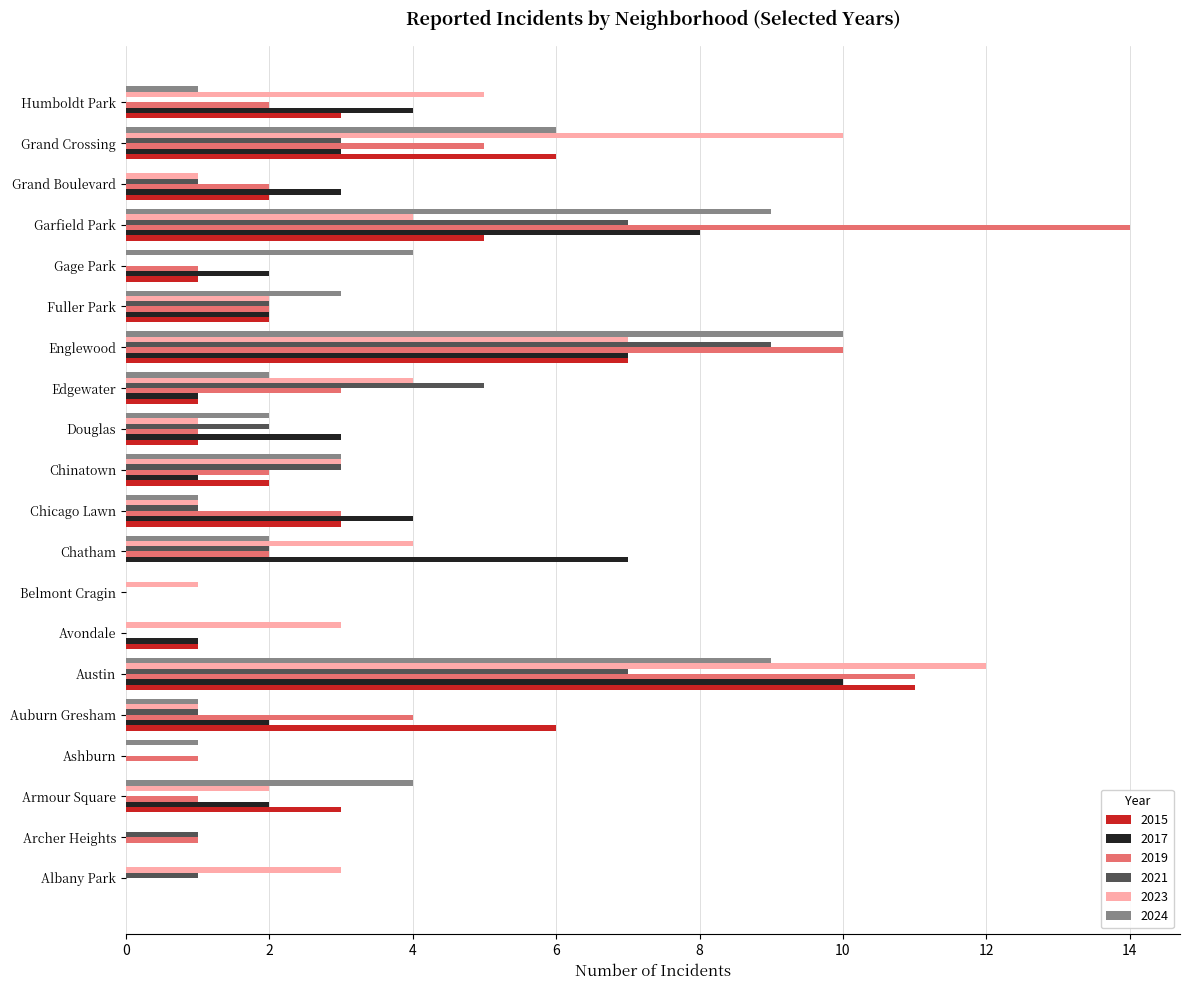

What is the maximum value for 2021?

9